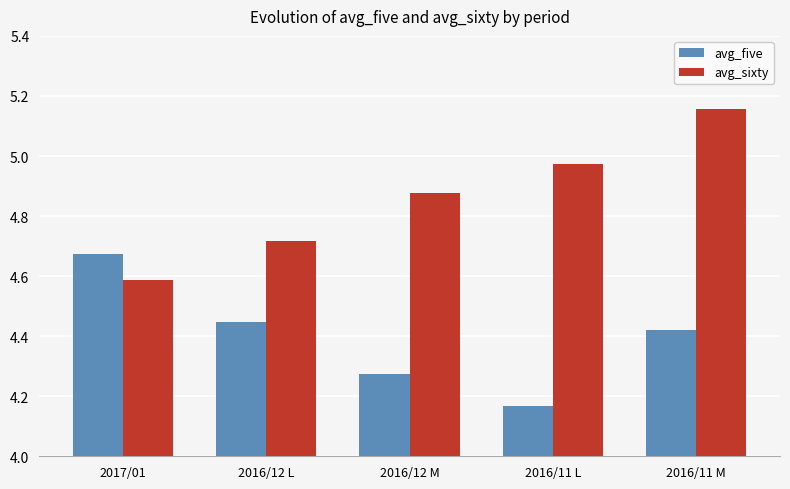

What are all the series names shown in the legend?

avg_five, avg_sixty